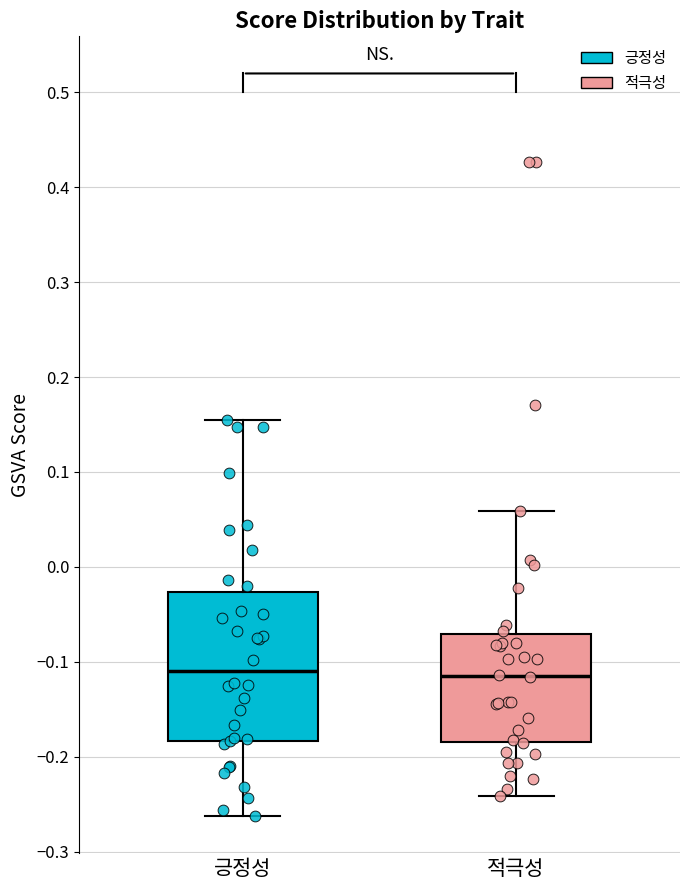

Reading left to right, read every box against the y-axis: the position of its median line, the range the box covers, and the ends of its whiskers. The values are not printed on the chart, so give them approximately, as read against the axis.

긍정성: median -0.11, box -0.18 to -0.03, whiskers -0.26 to 0.15
적극성: median -0.11, box -0.18 to -0.07, whiskers -0.24 to 0.06